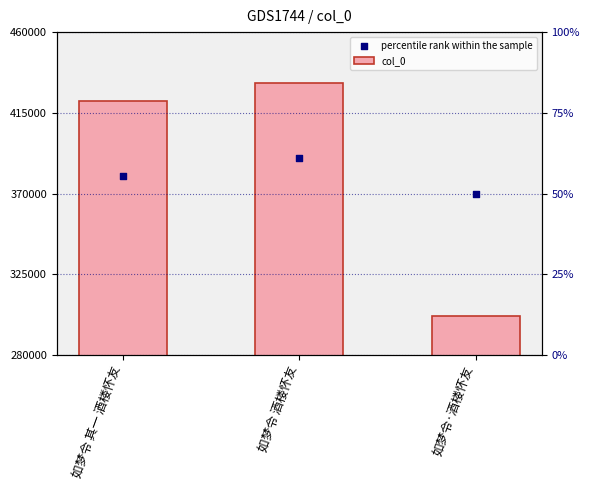

What is the total value across all series at 如梦令·酒楼怀友?

671814